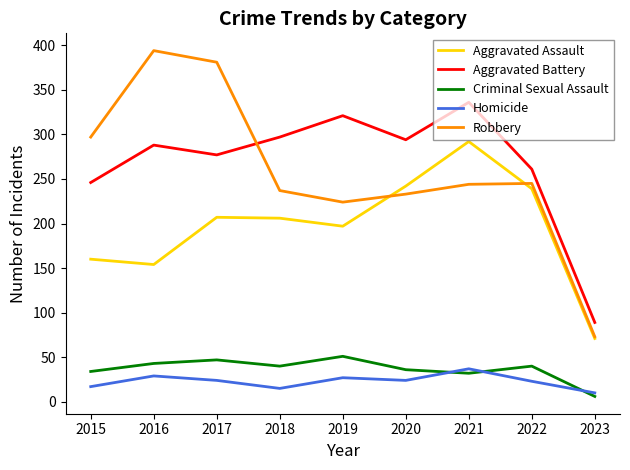

True or false: Robbery has more than 2 interior local peaks.

False